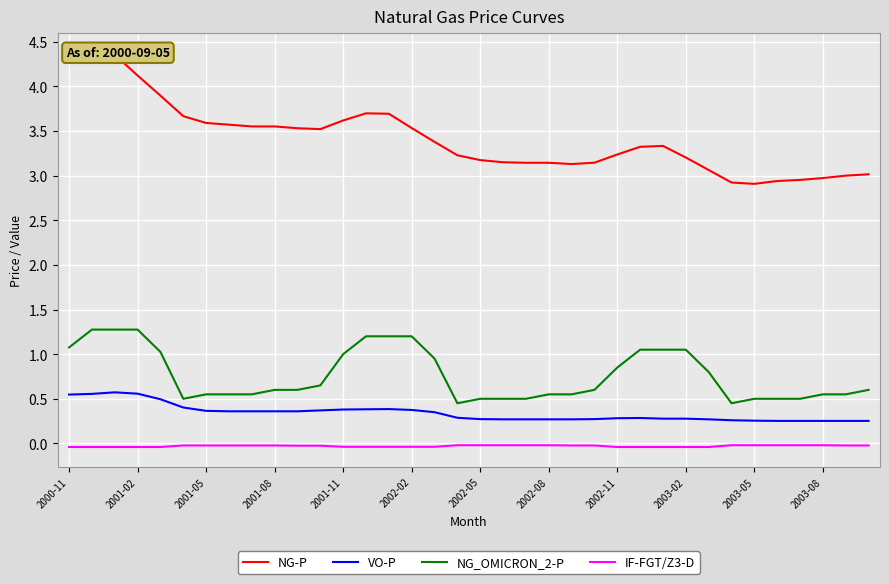

At how many categories does at least one series exceed 2?

36